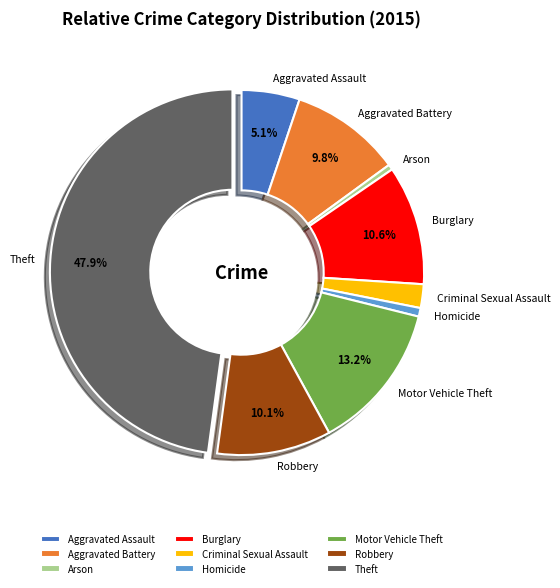

What percentage do Aggravated Battery and Burglary together represent?

20.4%